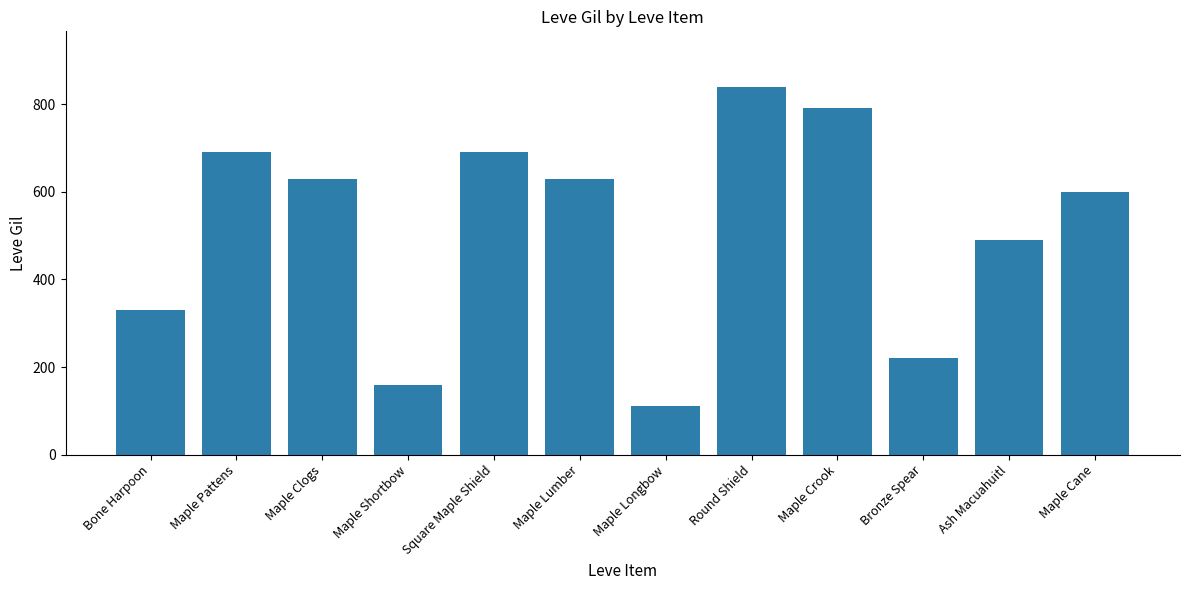

What is the label of the 10th bar from the right?

Maple Clogs